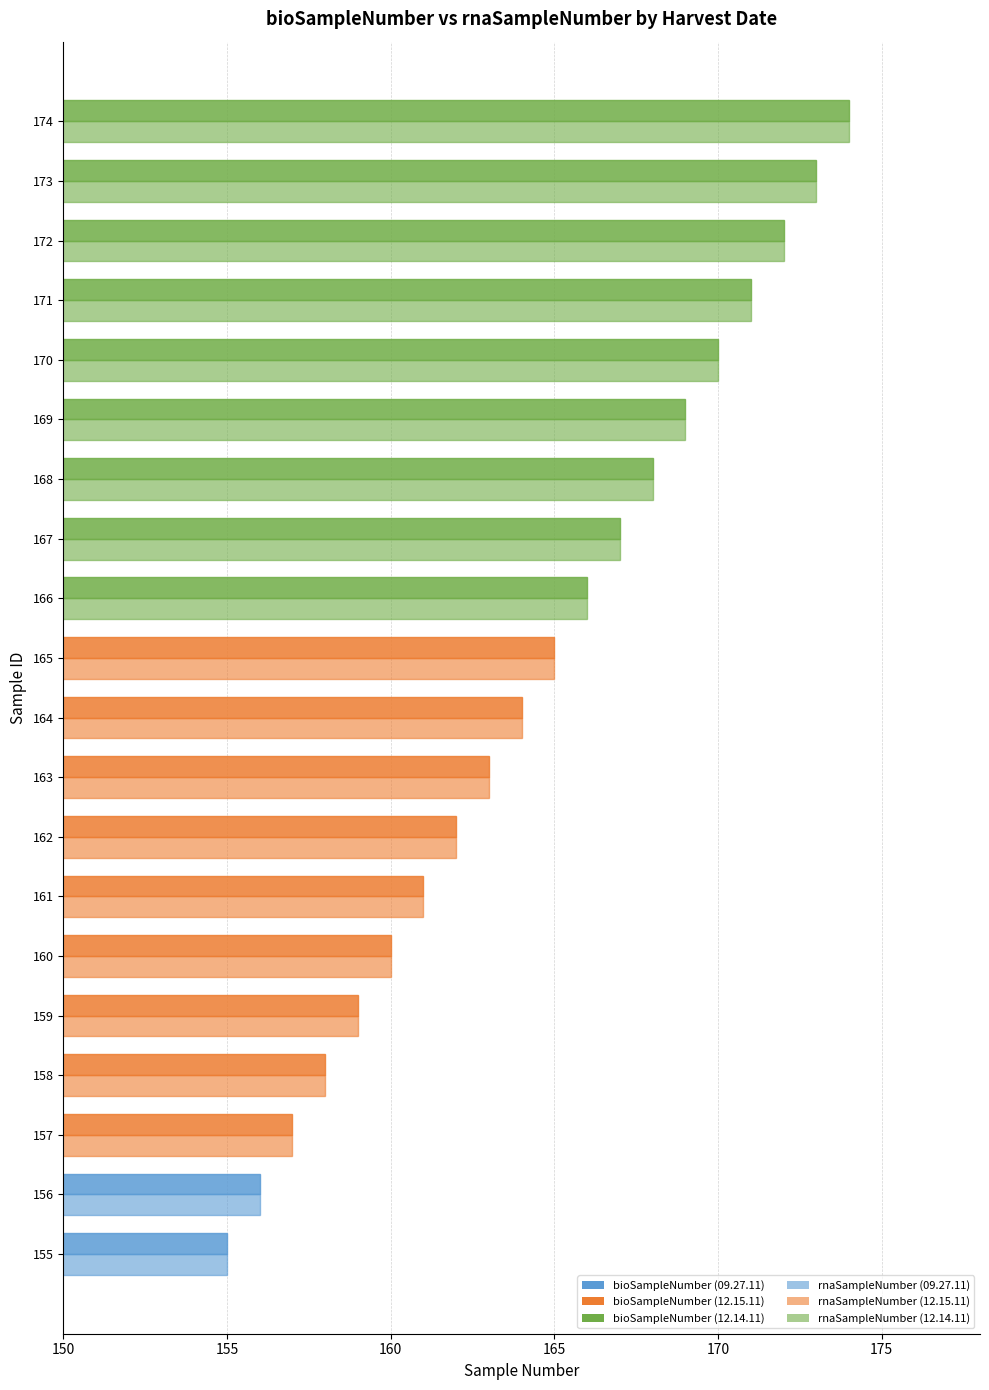

What position from the left is 170?

5